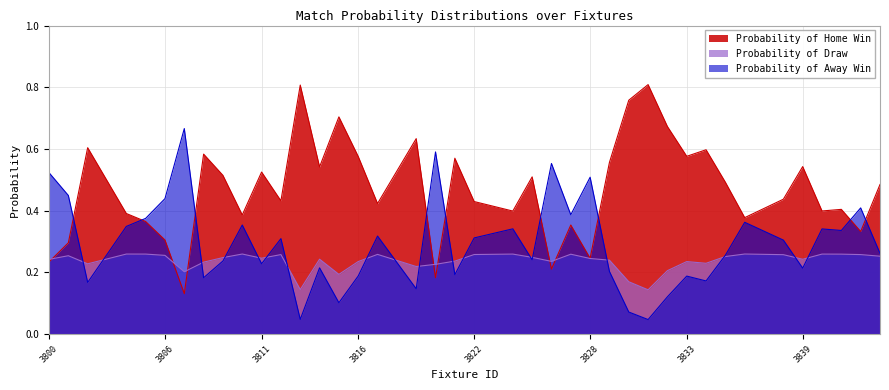

The value of Probability of Away Win at 3830 is 0.1. True or false?

True